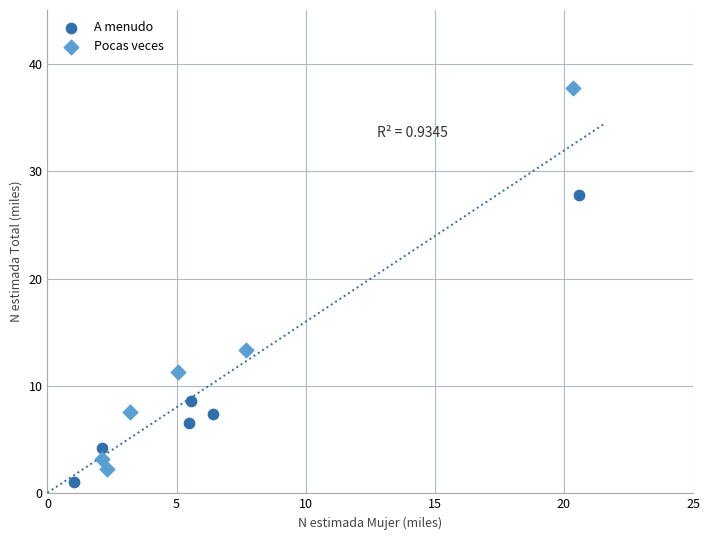

Which series has the widest spread of Y values?

Pocas veces